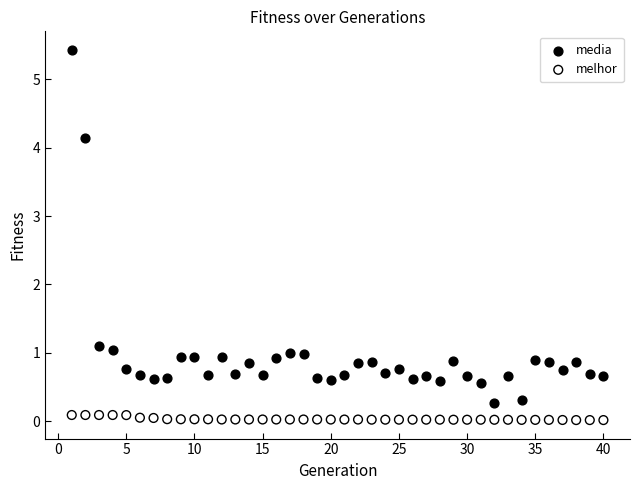

Which series contains the highest Y value?

media